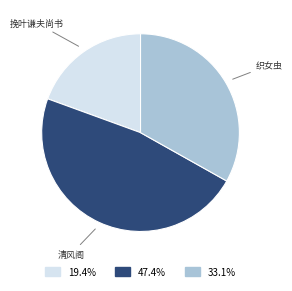

Is there a majority slice in this chart?

No